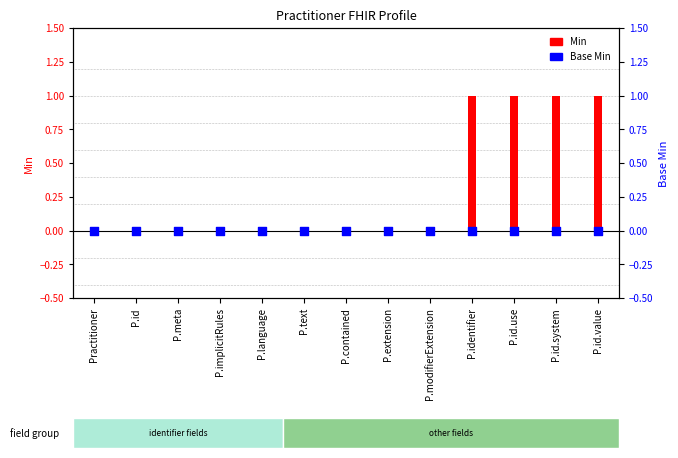

Is the value of Base Min at P.id.system greater than the value of Min at P.extension?

No